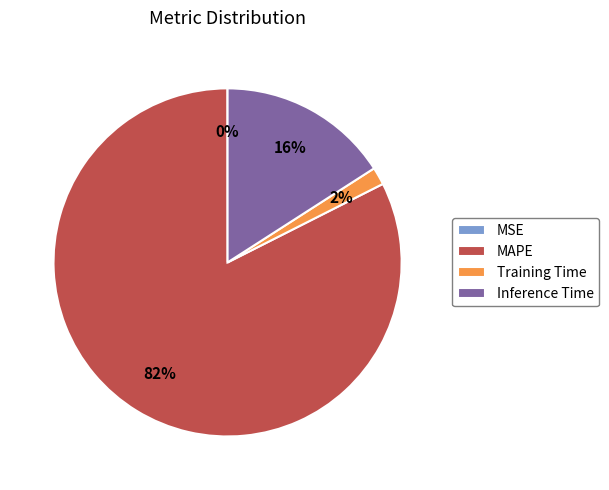

Combined, do Training Time and MAPE account for over 50%?

Yes